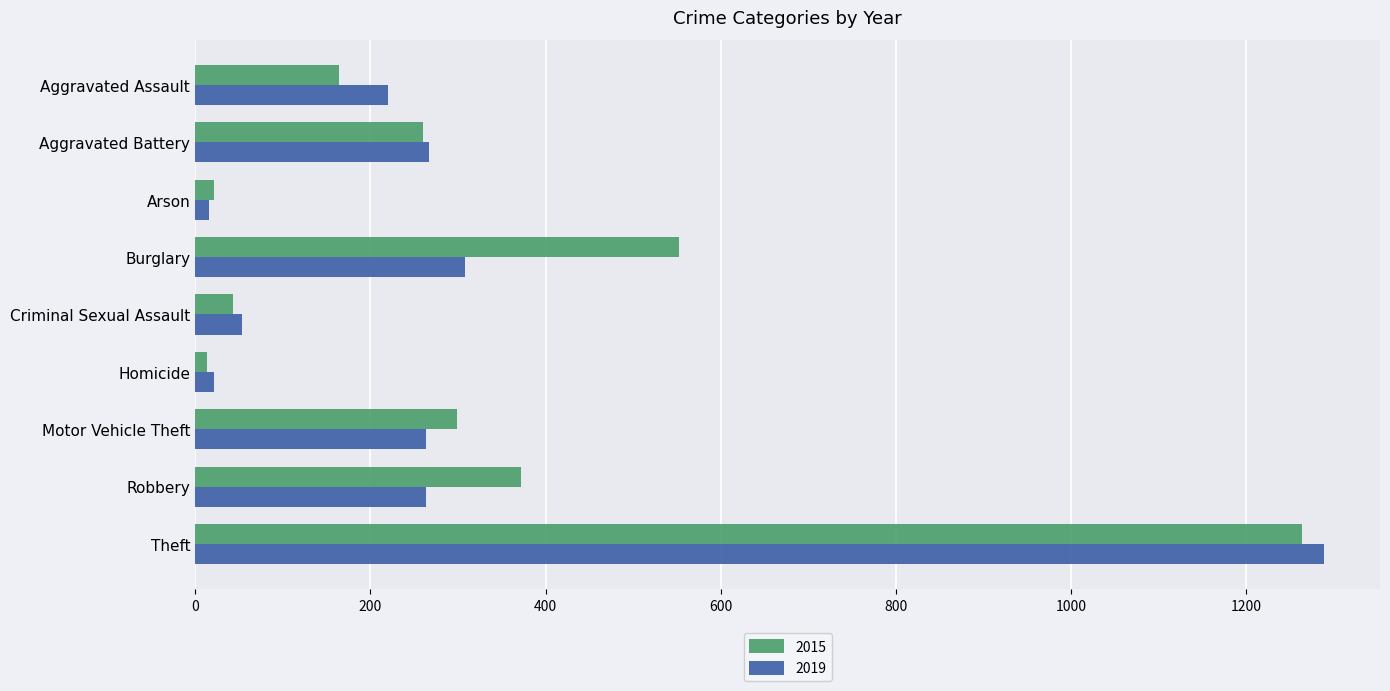

Where is 2019 nearest to the value 652?

Burglary